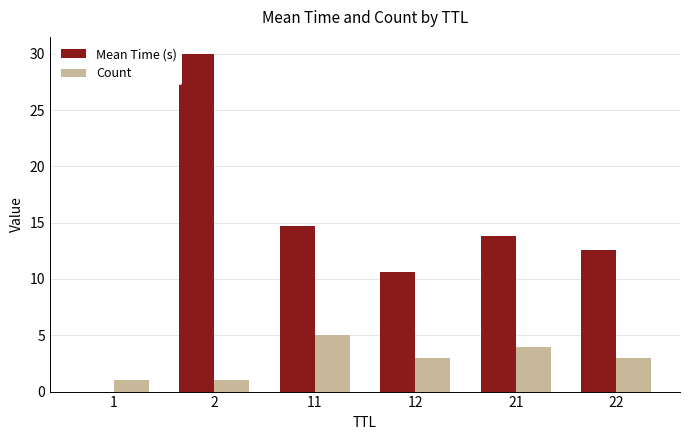

Where does the Mean Time (s) series first go above 13?

2